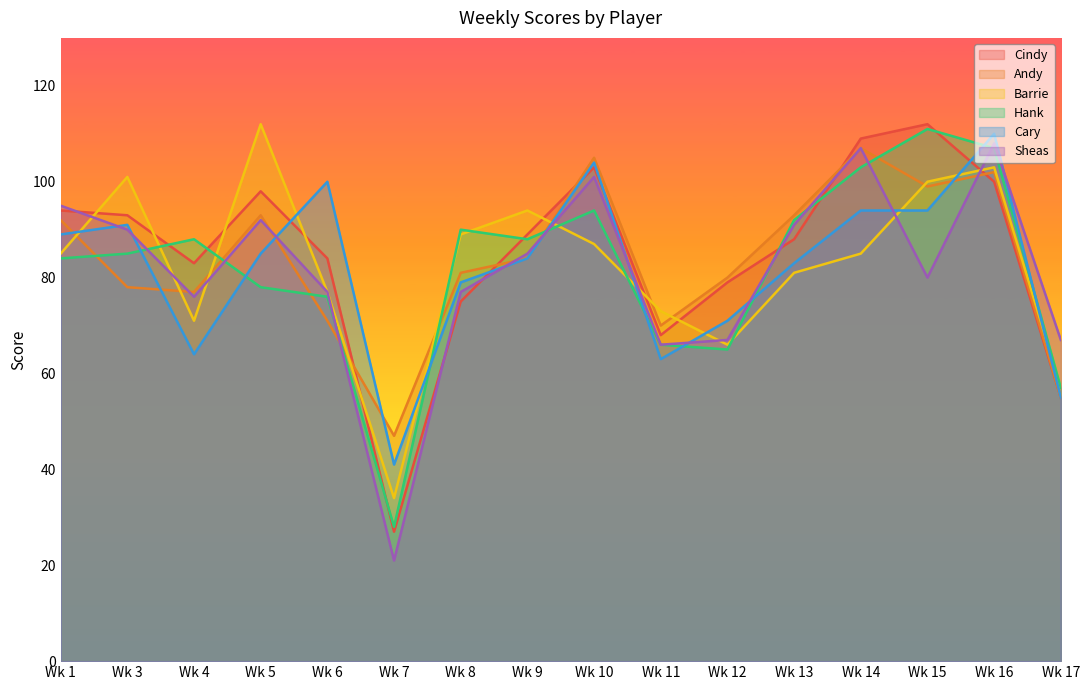

What value does the Cary series have at Wk 12?

71